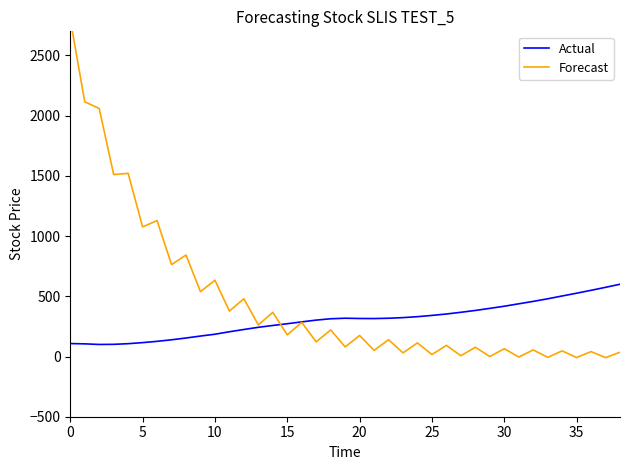

At which category does Actual reach its first local peak?

19